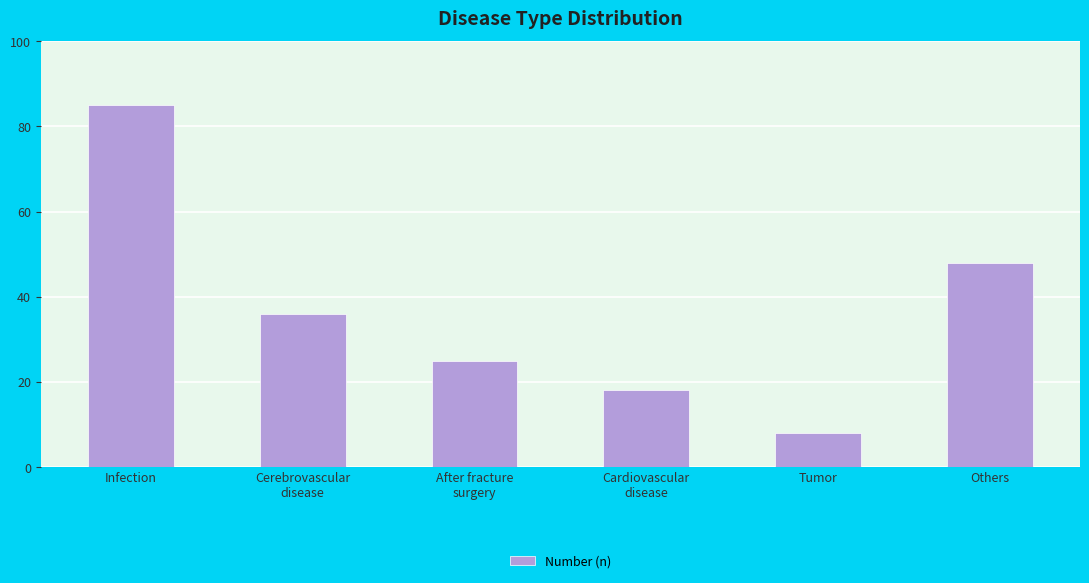

What is the sum of all values?

220